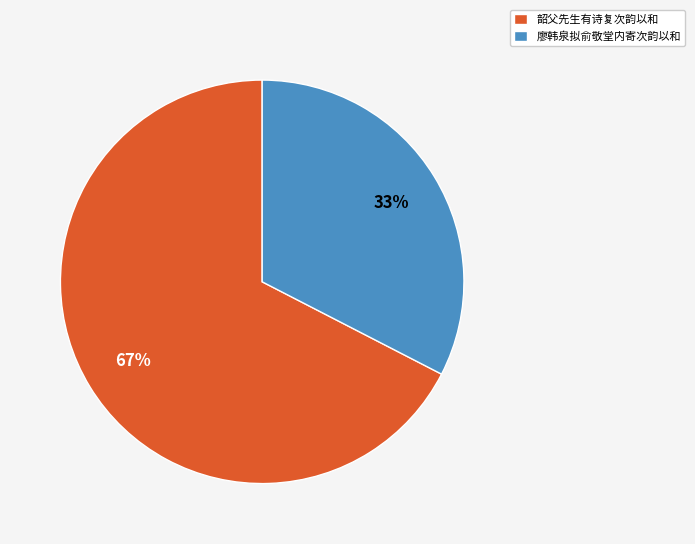

Which category has the smallest portion of the pie?

廖韩泉拟俞敬堂内寄次韵以和